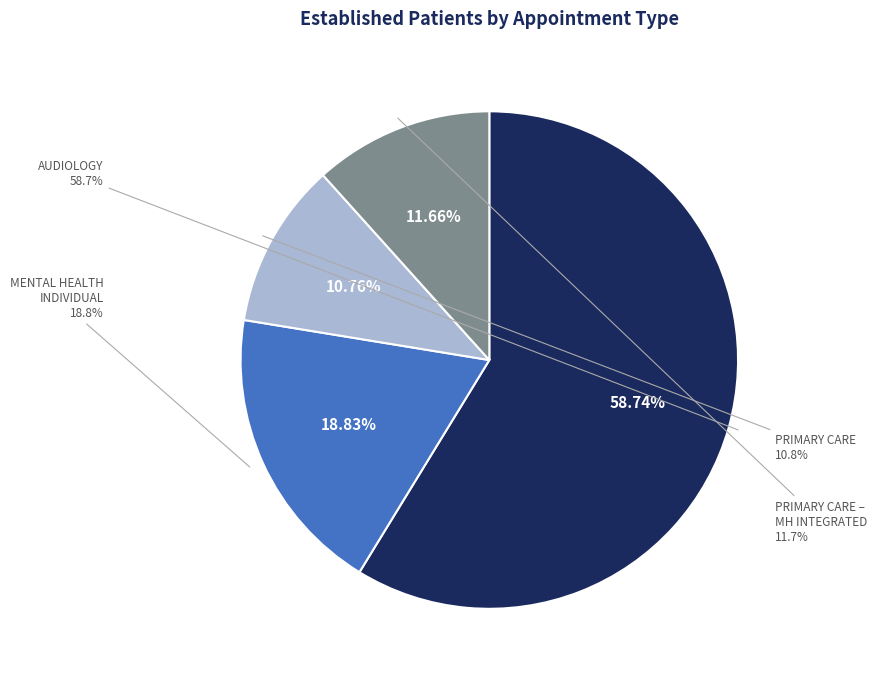

Is it true that MENTAL HEALTH INDIVIDUAL is 19% of the pie?

True